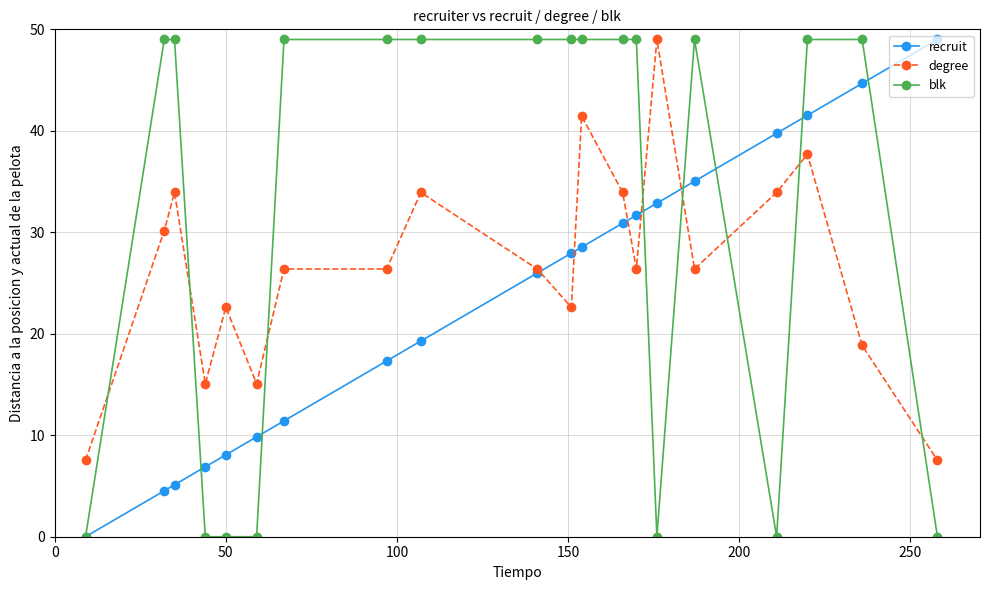

What is the greatest value displayed?

49.0